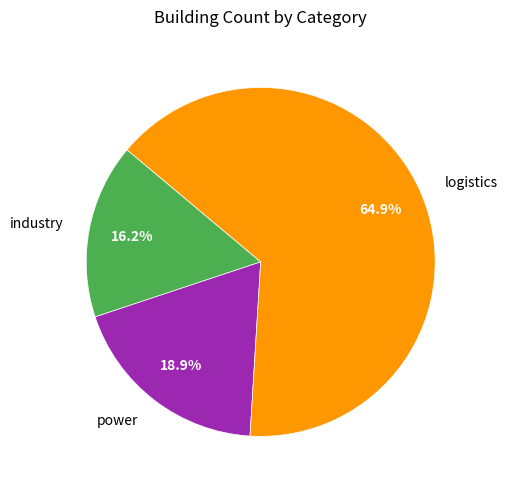

What is the largest slice in the pie chart?

logistics